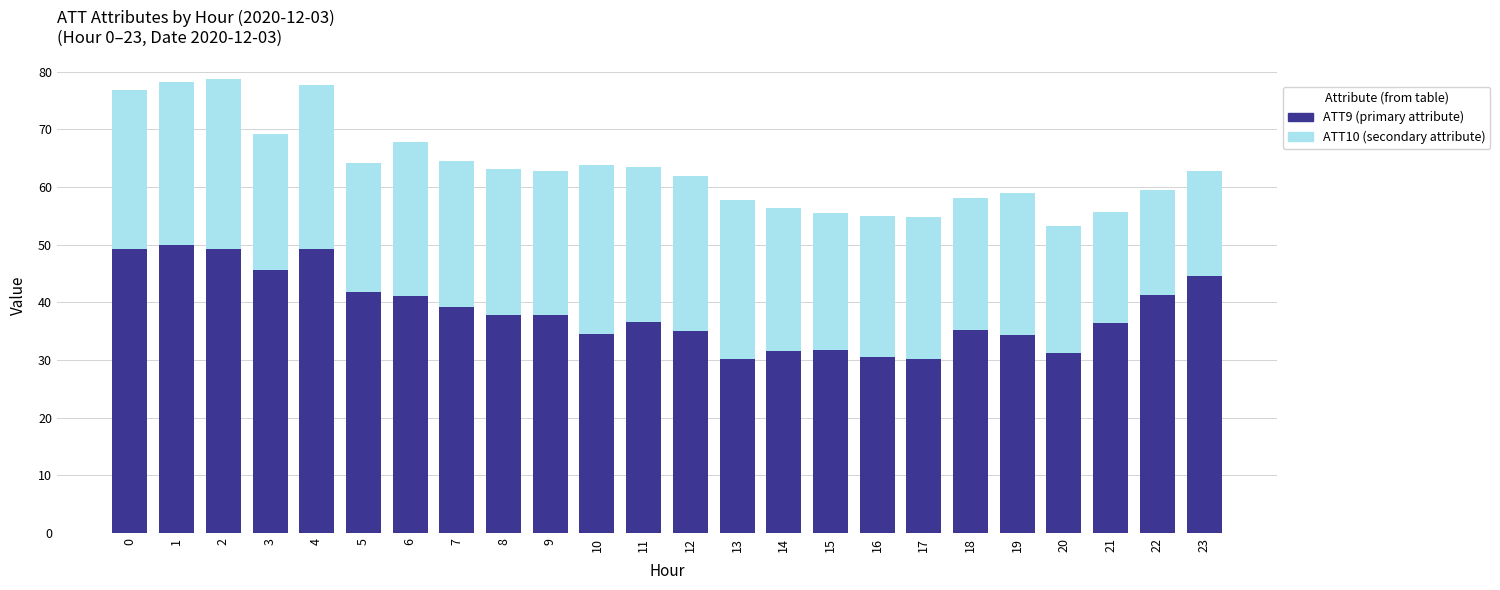

What is the total value across all series at 0?

76.9